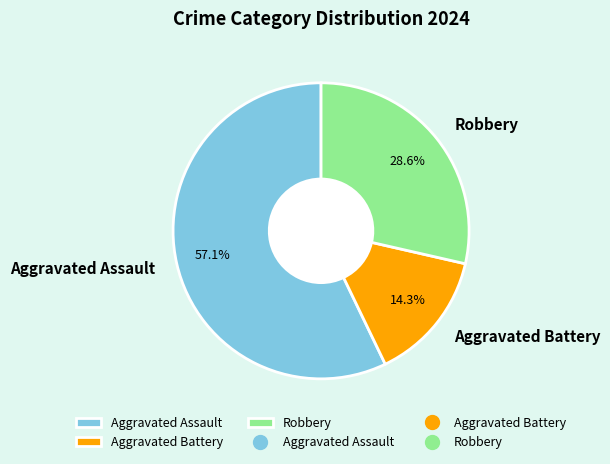

Which slice is the largest?

Aggravated Assault